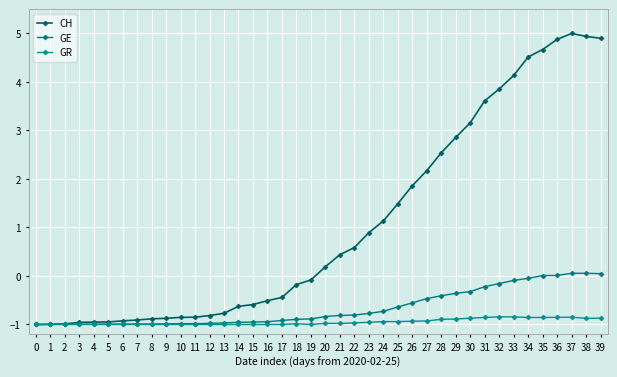

At which label does GE first exceed 0?

35